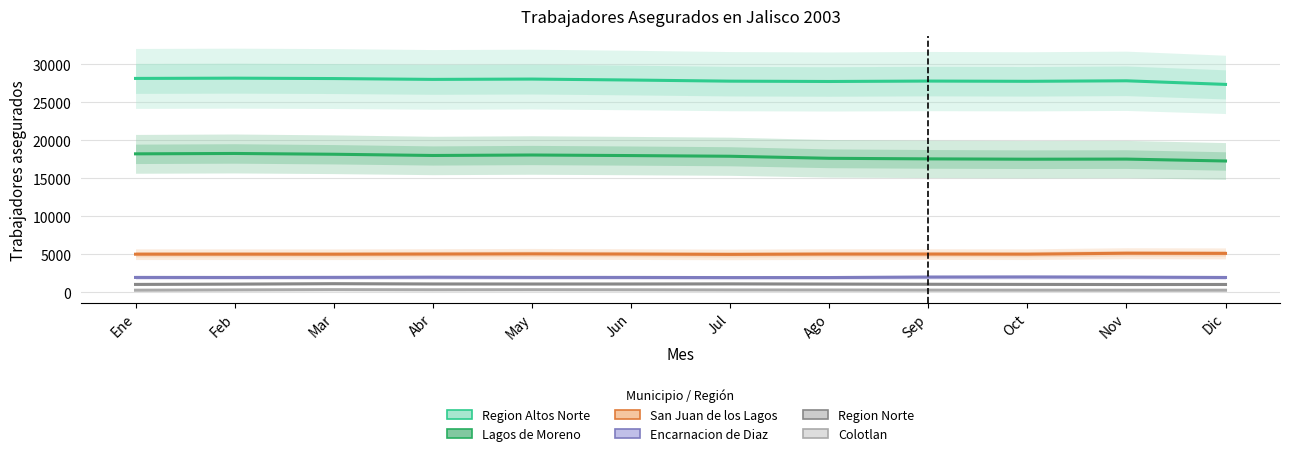

At which label does Colotlan reach its minimum?

Ene